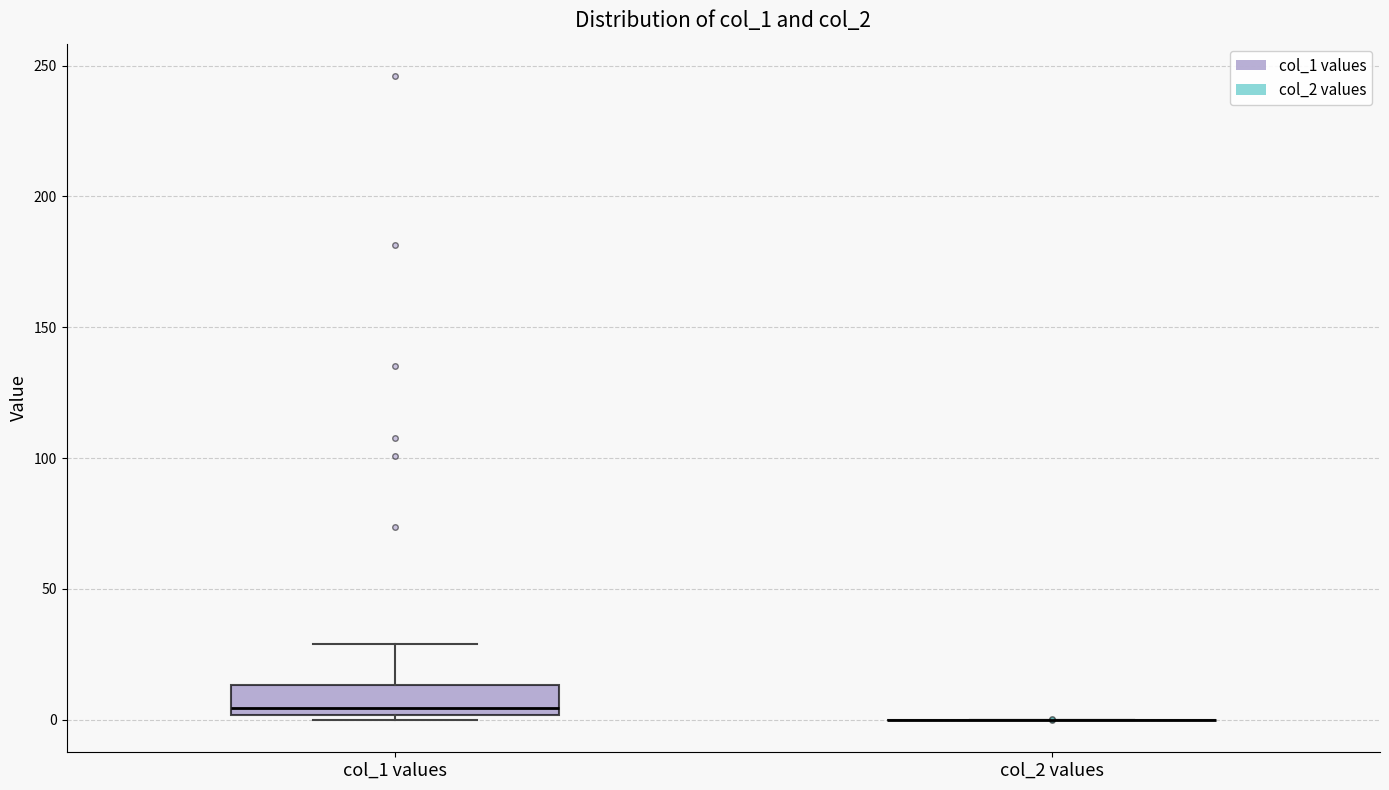

Comparing the boxes themselves (not the whiskers), which one is the tallest?

col_1 values